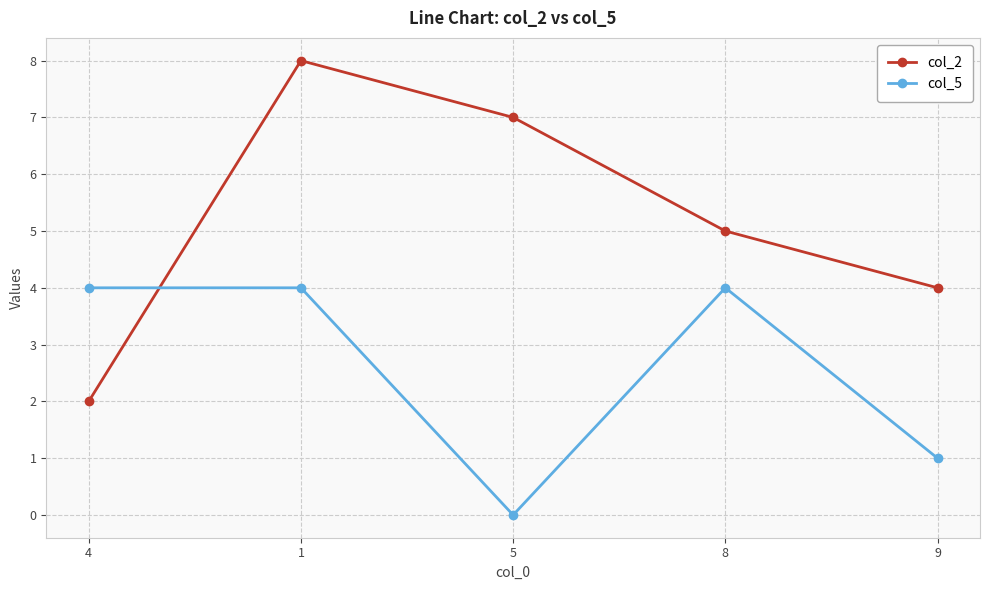

At 9, list the series in order from largest to smallest.

col_2, col_5